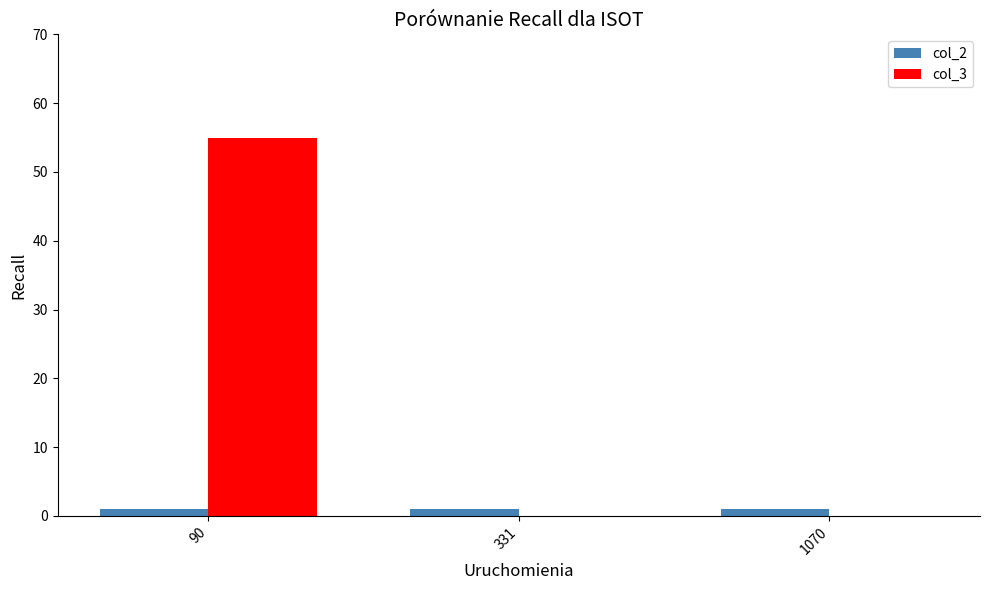

The value of col_3 at 1070 is 35. True or false?

False